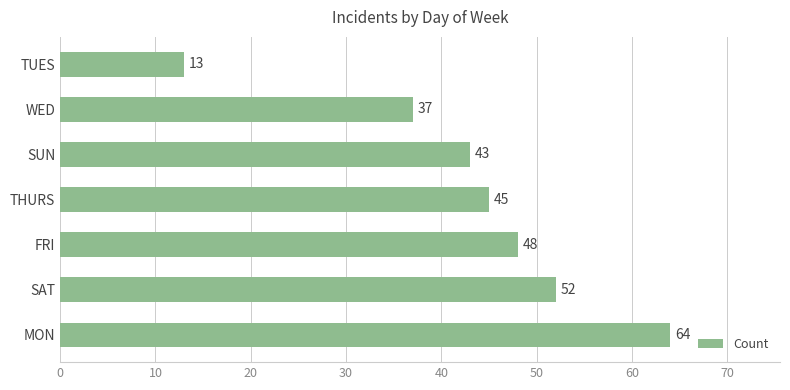

What is the smallest value displayed?

13